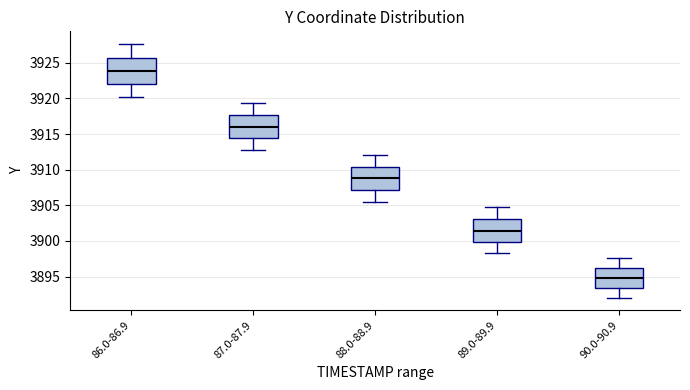

Where is the lower edge of the box for 90.0-90.9 on the y-axis? The values are not printed on the chart, so give them approximately, as read against the axis.

3893.5